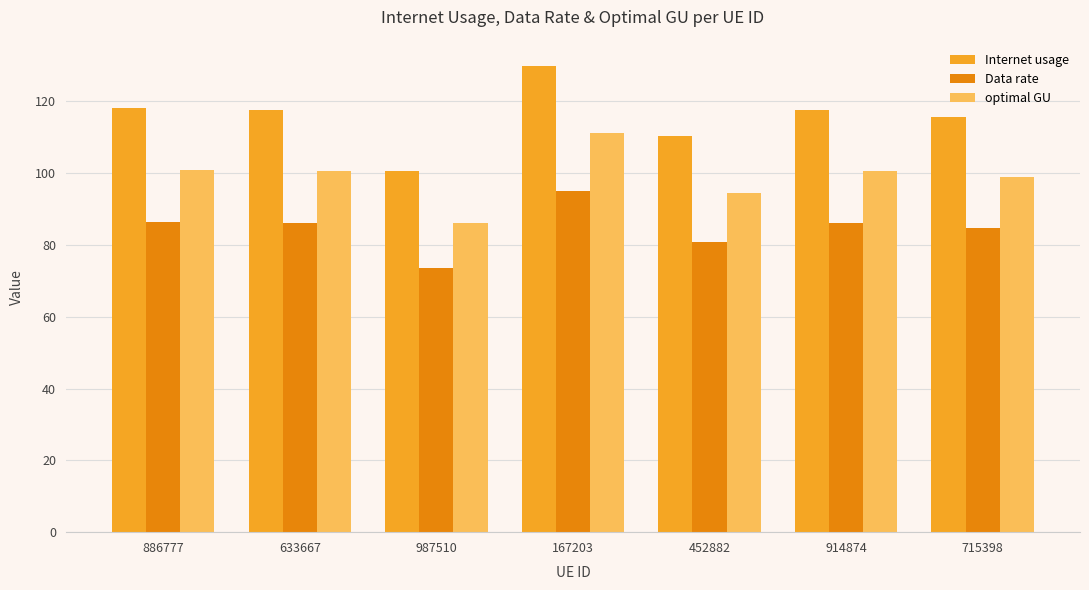

Which series has the largest total across all categories?

Internet usage